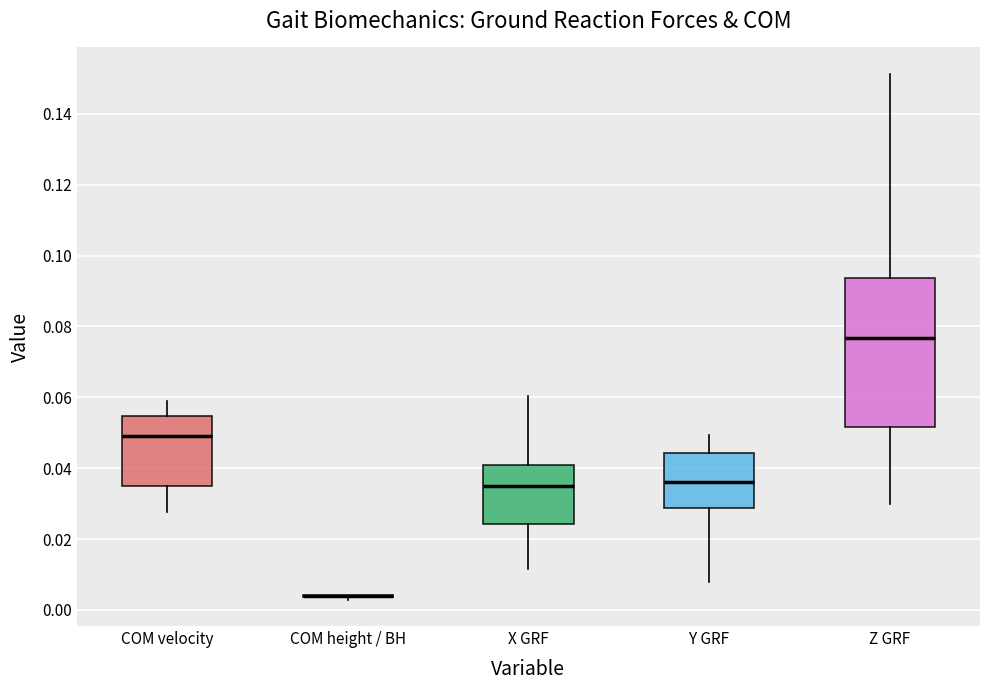

Where does the median line of the box for X GRF sit on the y-axis? The values are not printed on the chart, so give them approximately, as read against the axis.

0.034